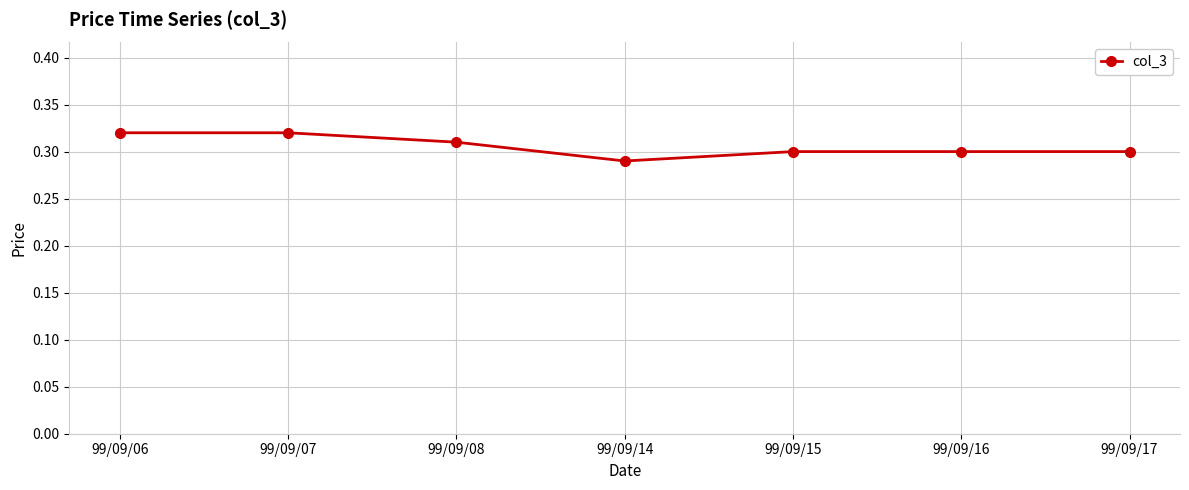

How many values are between 0 and 1?

7